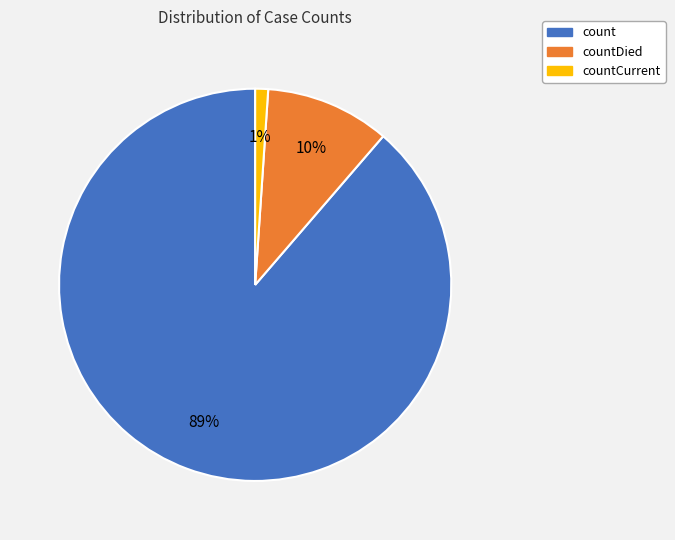

True or false: countDied accounts for 10% of the total.

True